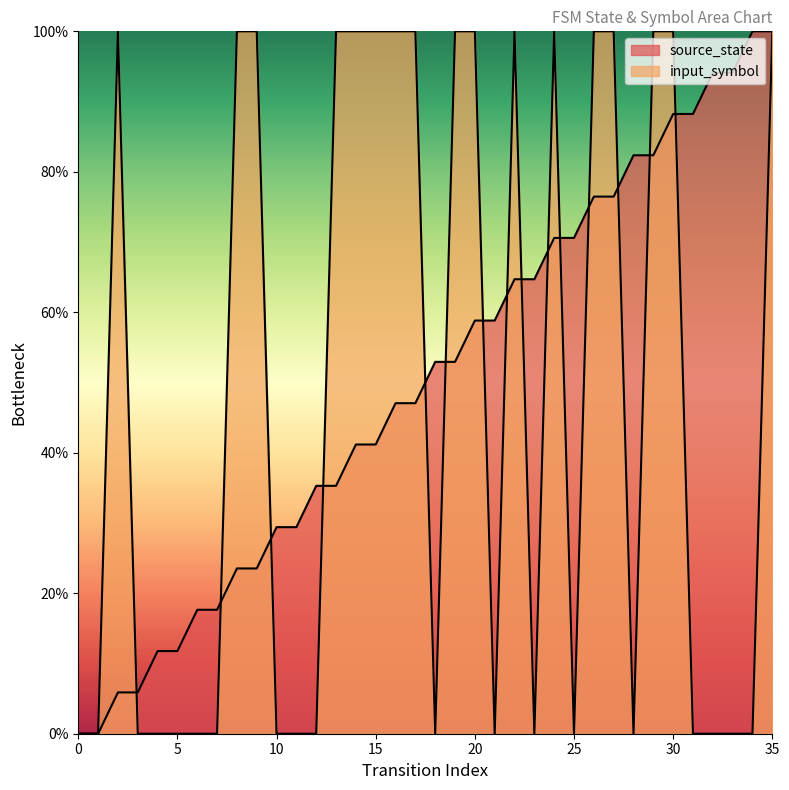

What is the average value of the input_symbol series?

47.2